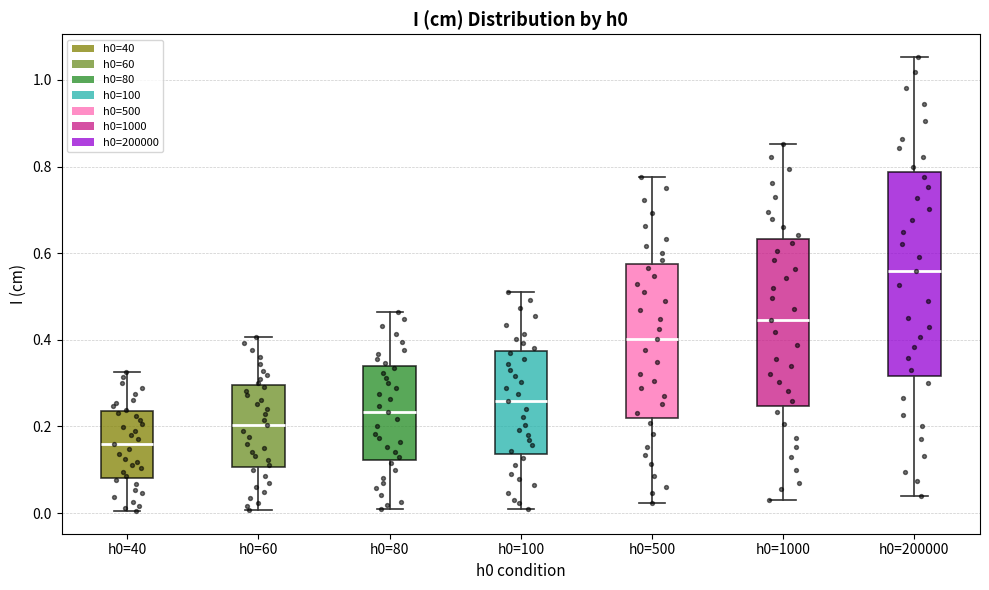

Comparing the boxes themselves (not the whiskers), which one is the tallest?

h0=200000